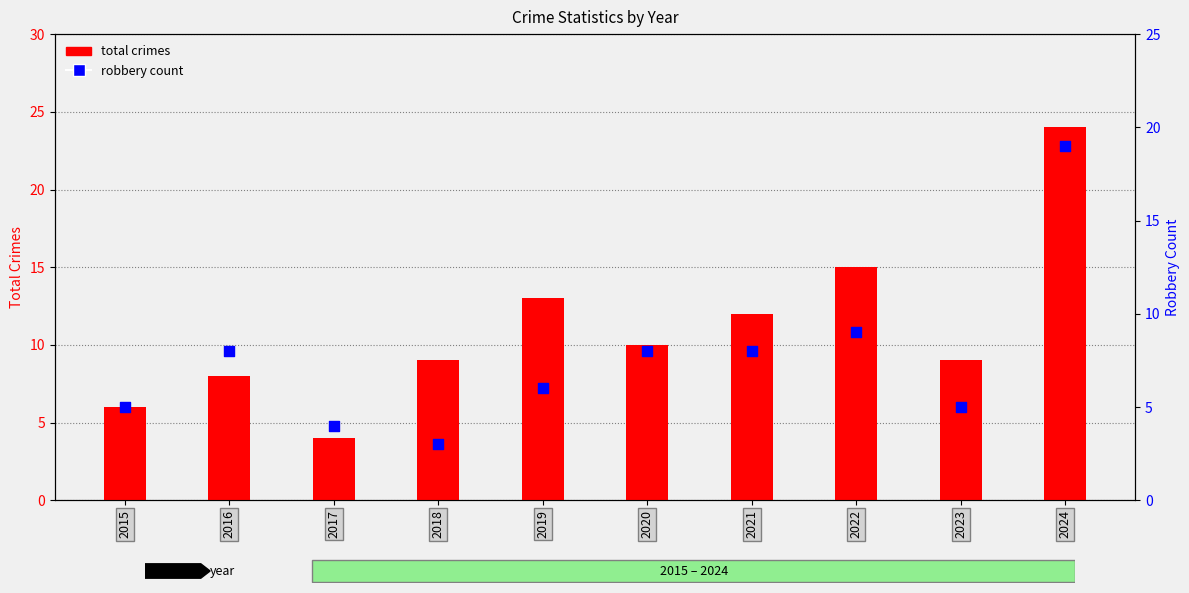

Is the value of Robbery count at 2016 greater than the value of Total crimes at 2018?

No